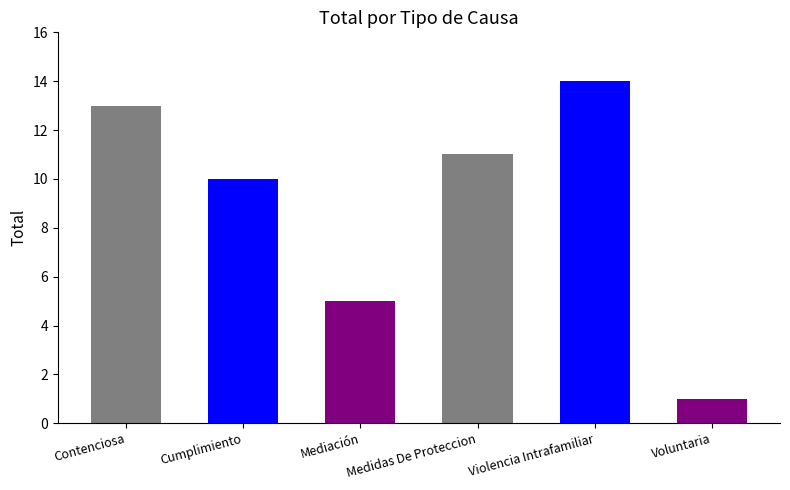

What position from the right is Medidas De Proteccion?

3